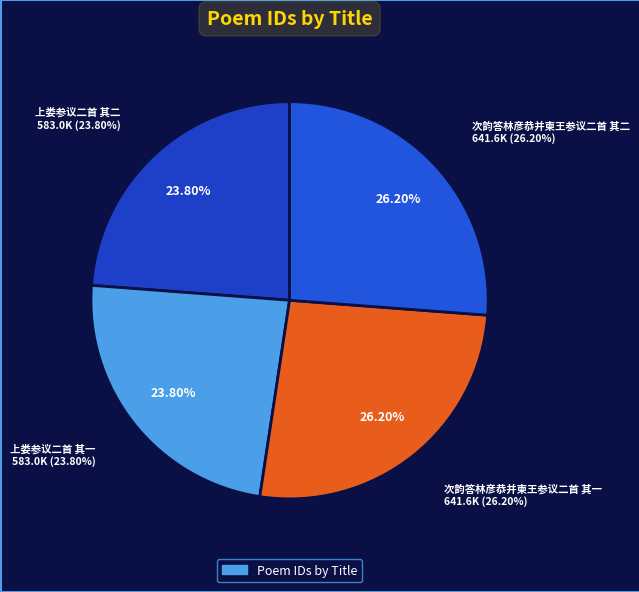

How many segments does this pie chart have?

4